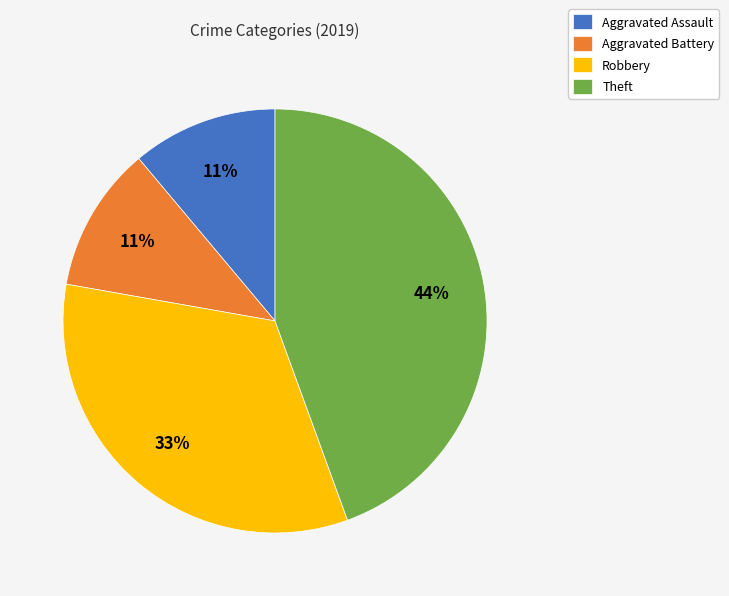

Which slice is the largest?

Theft